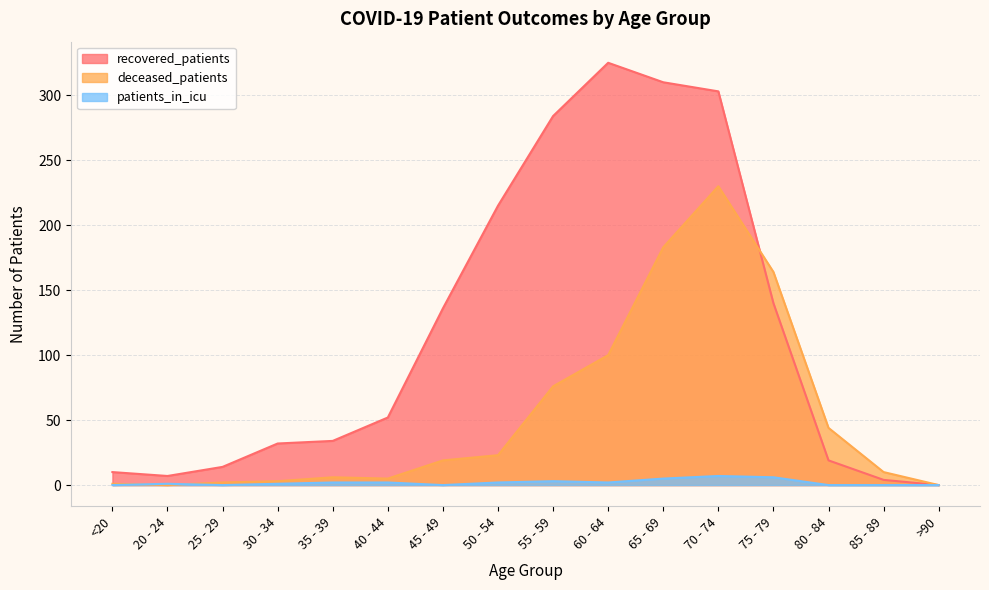

Does the chart display data point markers on the line(s)?

No